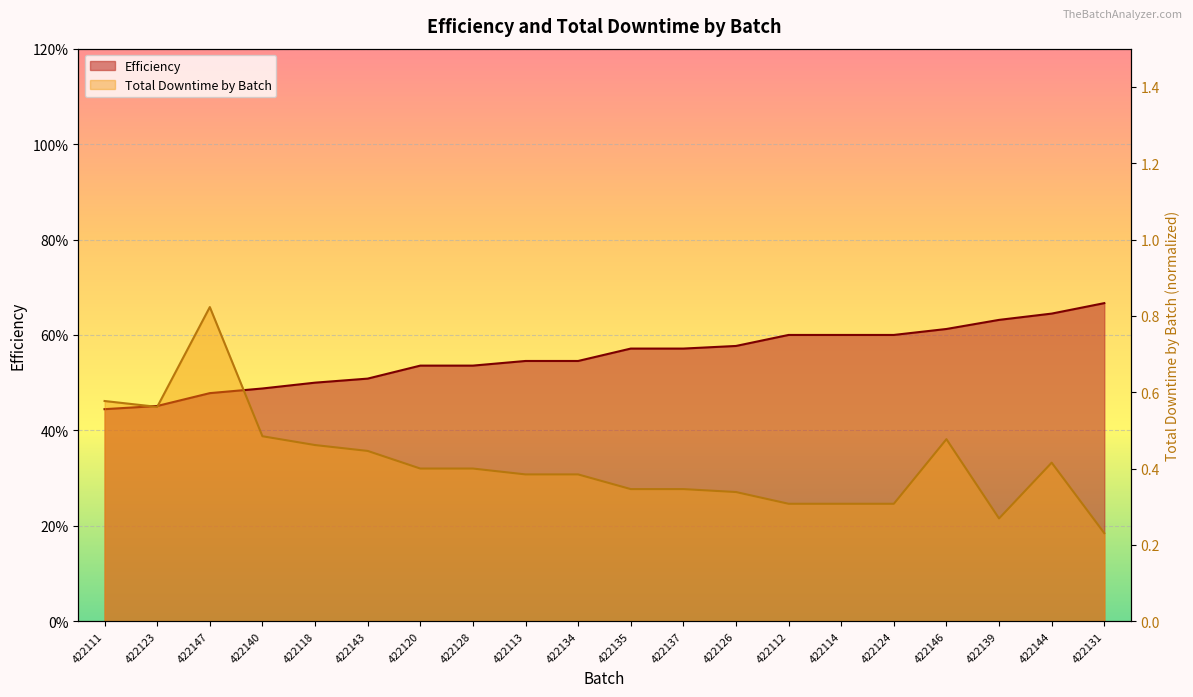

At which label is Total Downtime by Batch closest to 0?

422131